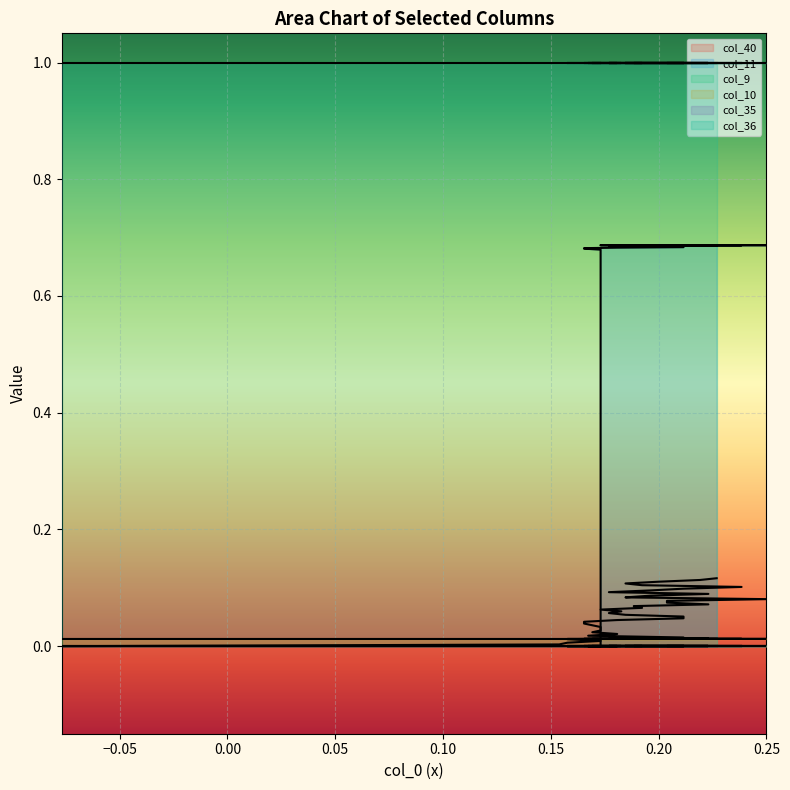

Which series has the widest spread of values?

col_11